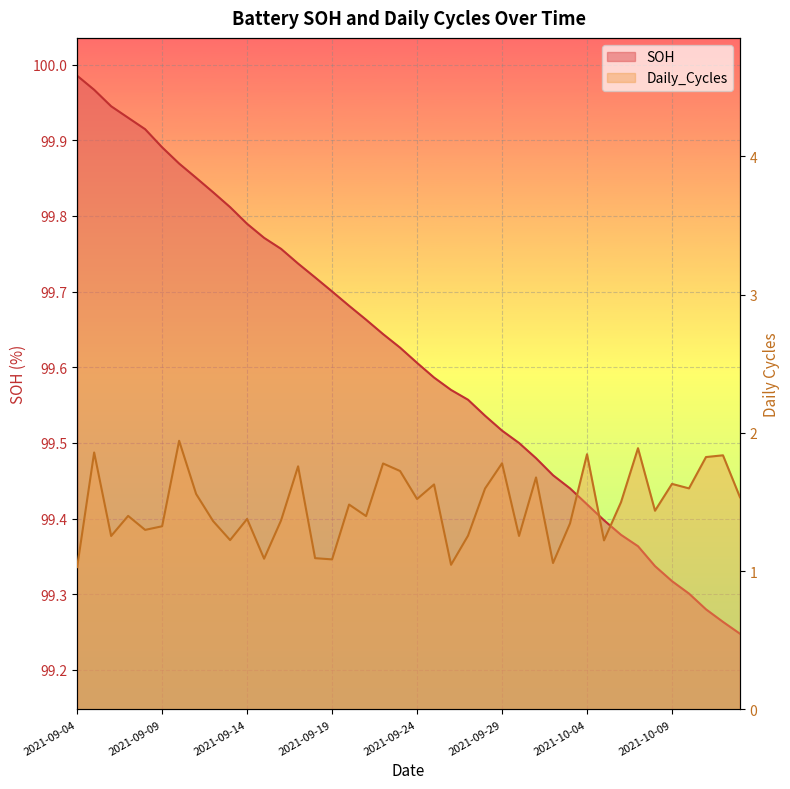

Reading left to right, extract all data points from this chart.

SOH: 100.0	100.0	99.9	99.9	99.9	99.9	99.9	99.9	99.8	99.8	99.8	99.8	99.8	99.7	99.7	99.7	99.7	99.7	99.6	99.6	99.6	99.6	99.6	99.6	99.5	99.5	99.5	99.5	99.5	99.4	99.4	99.4	99.4	99.4	99.3	99.3	99.3	99.3	99.3	99.2
Daily_Cycles: 1.0	1.9	1.3	1.4	1.3	1.3	1.9	1.6	1.4	1.2	1.4	1.1	1.4	1.8	1.1	1.1	1.5	1.4	1.8	1.7	1.5	1.6	1.0	1.3	1.6	1.8	1.3	1.7	1.1	1.3	1.8	1.2	1.5	1.9	1.4	1.6	1.6	1.8	1.8	1.5